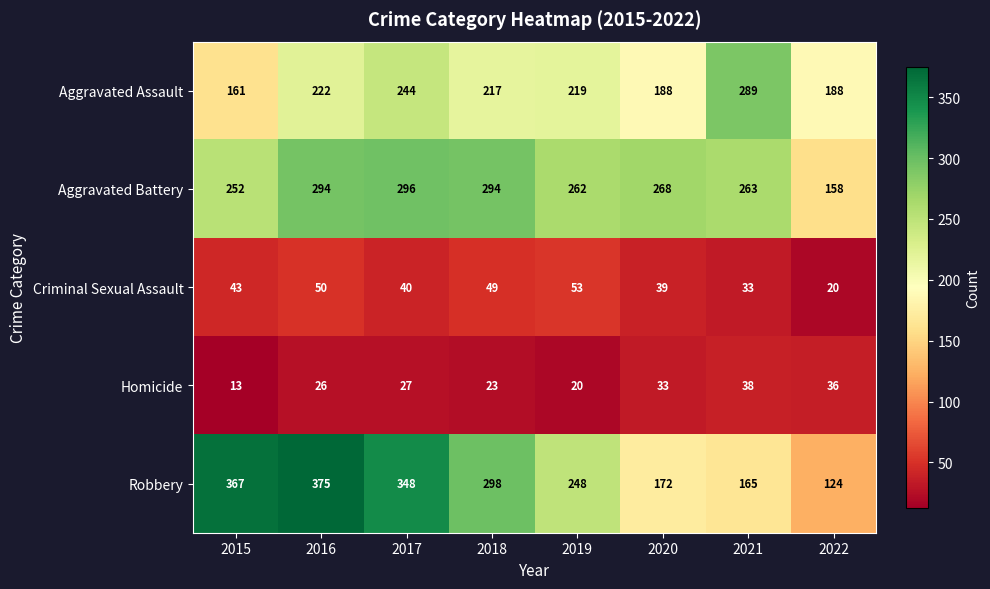

The value of Robbery at 2022 is 217. True or false?

False